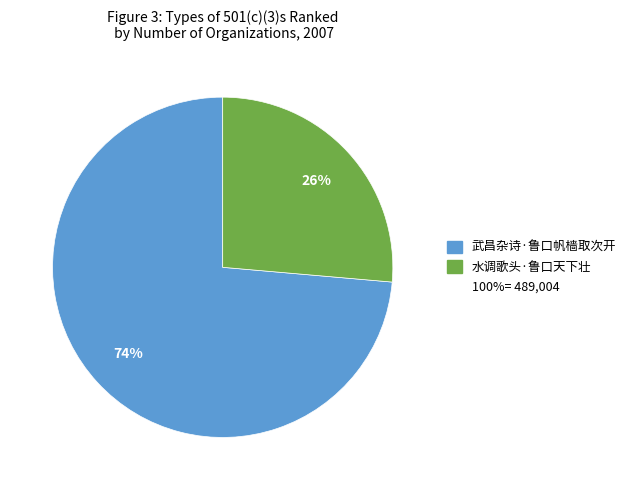

How many slices are in this pie chart?

2